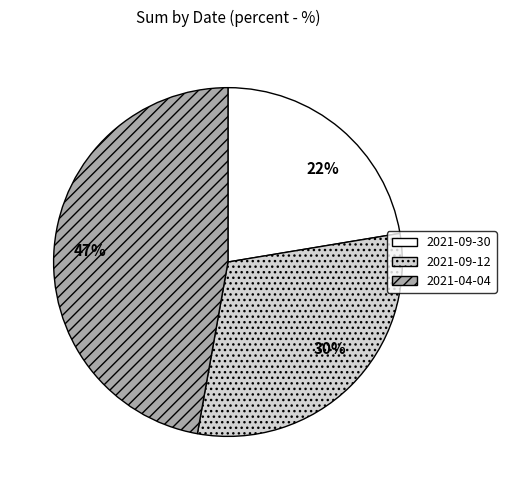

The 2021-09-30 slice represents 22% of the pie. True or false?

True